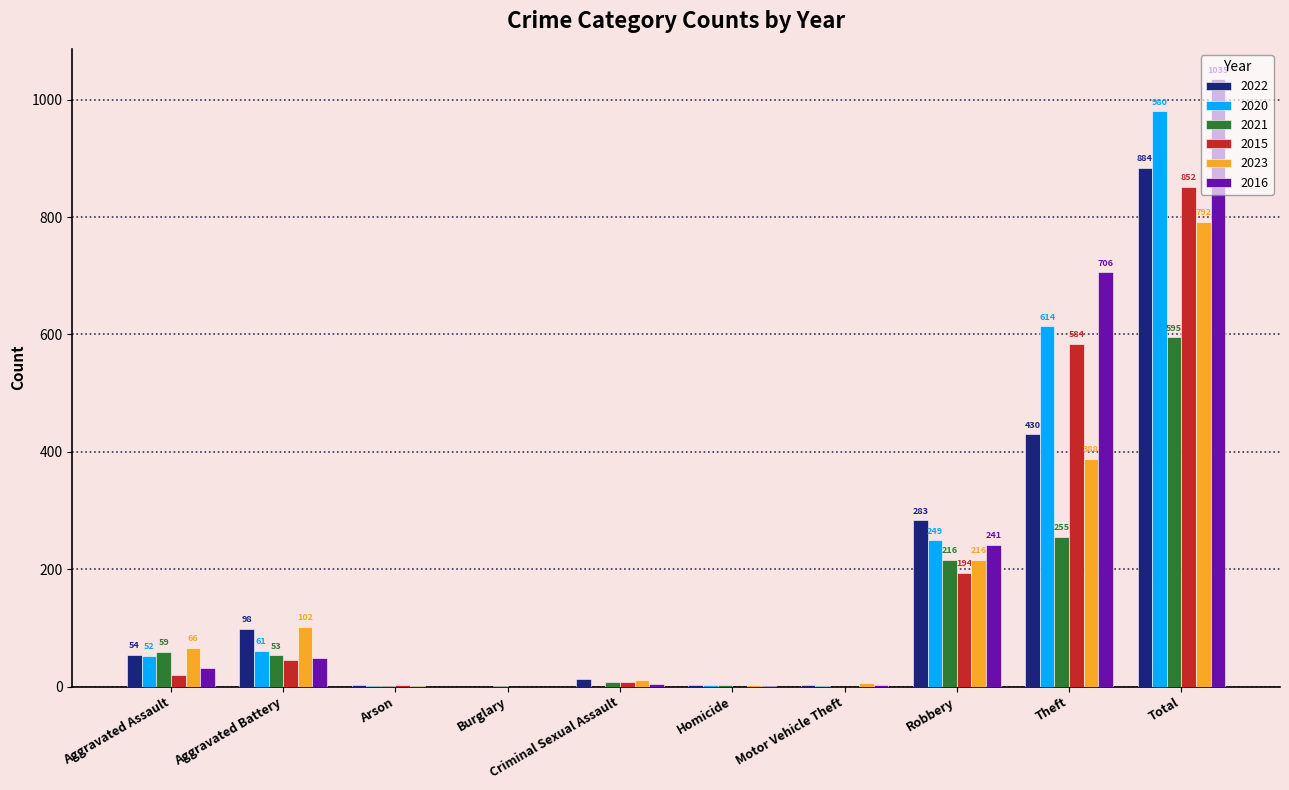

What are all the series names shown in the legend?

2022, 2020, 2021, 2015, 2023, 2016